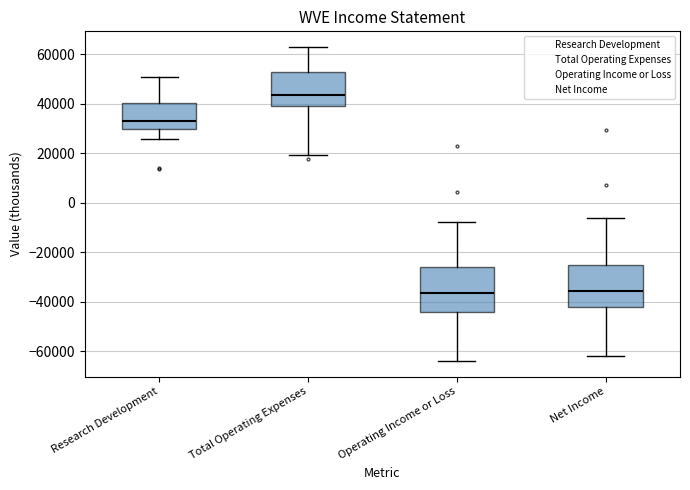

Reading left to right, transcribe this box plot: for each box, give where its median line is, the range the box spans, and where its two whiskers end, as read against the y-axis. The values are not printed on the chart, so give them approximately, as read against the axis.

Research Development: median 34000, box 30000 to 40000, whiskers 26000 to 50000
Total Operating Expenses: median 44000, box 38000 to 52000, whiskers 20000 to 62000
Operating Income or Loss: median -36000, box -44000 to -26000, whiskers -64000 to -8000
Net Income: median -36000, box -42000 to -26000, whiskers -62000 to -6000